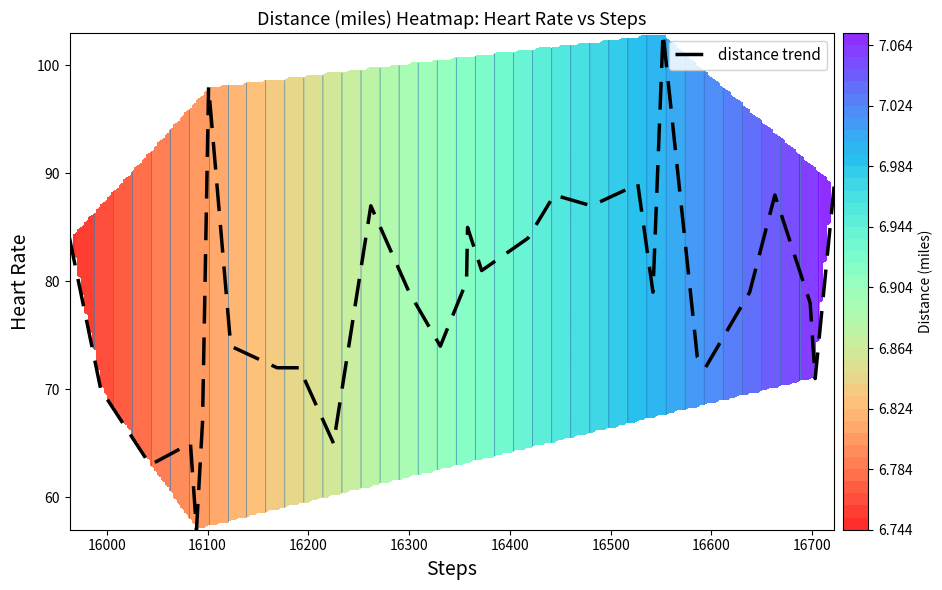

What is the maximum value for distance trend?

103